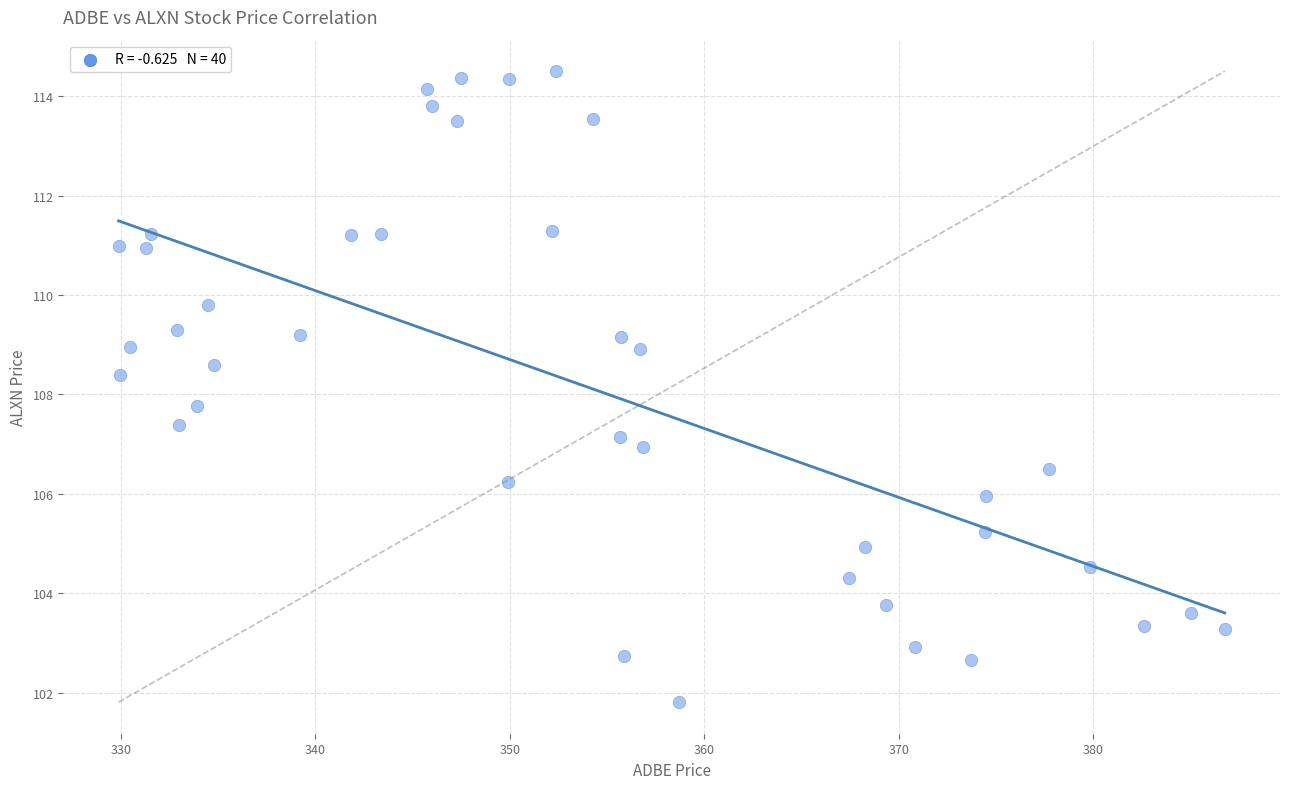

What Y value in the scatter plot is closest to 108?

107.8